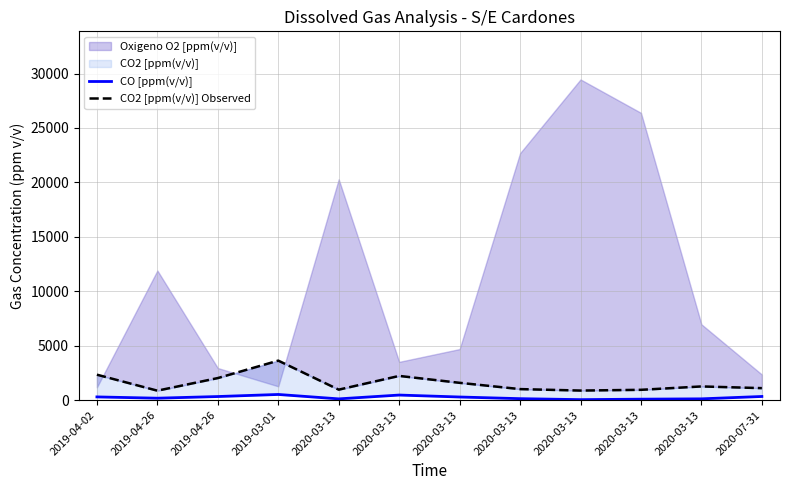

Is the value of CO [ppm(v/v)] at 2020-03-13 greater than the value of CO2 [ppm(v/v)] Observed at 2019-04-26?

No